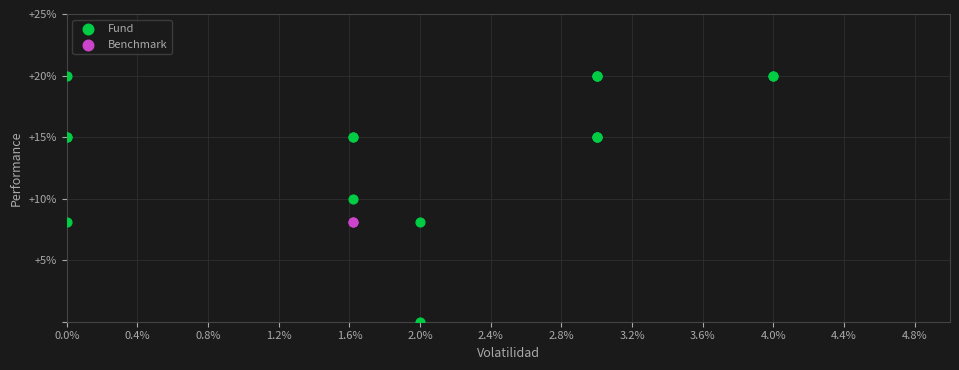

What are all the series names shown in the legend?

Fund, Benchmark